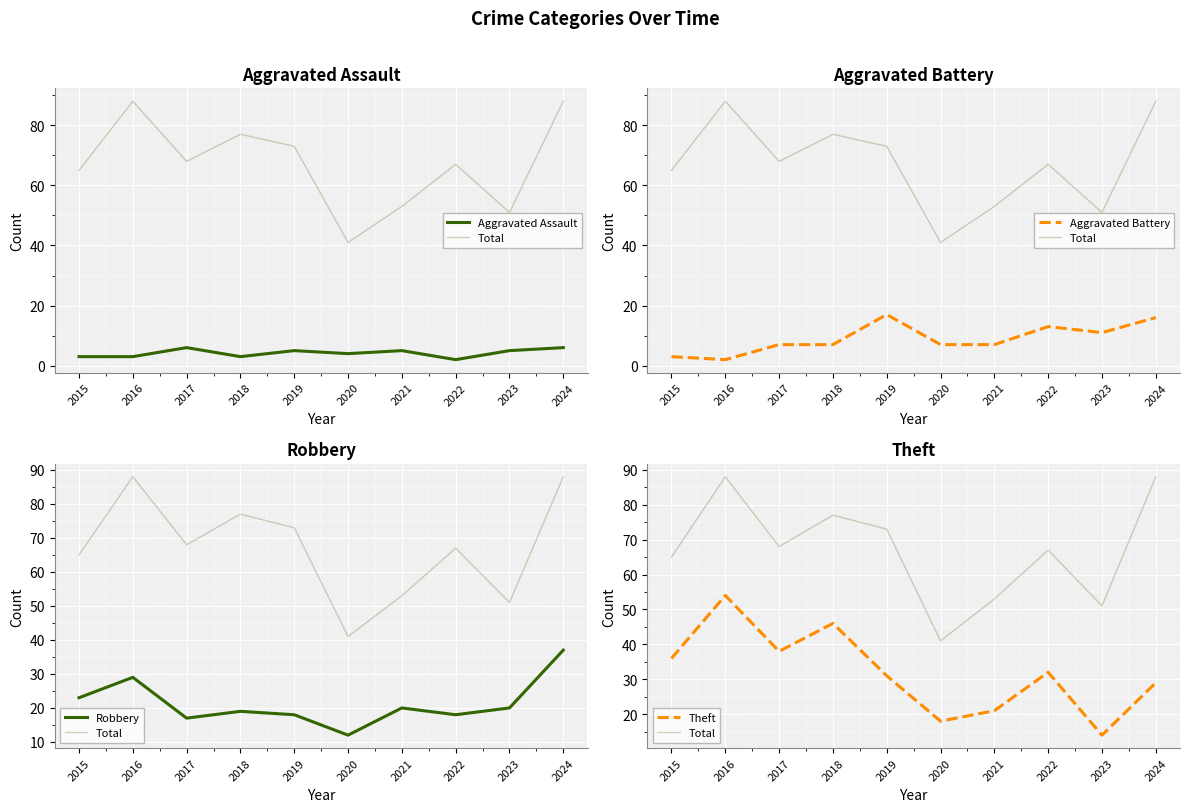

Count the number of categories in the chart.

10